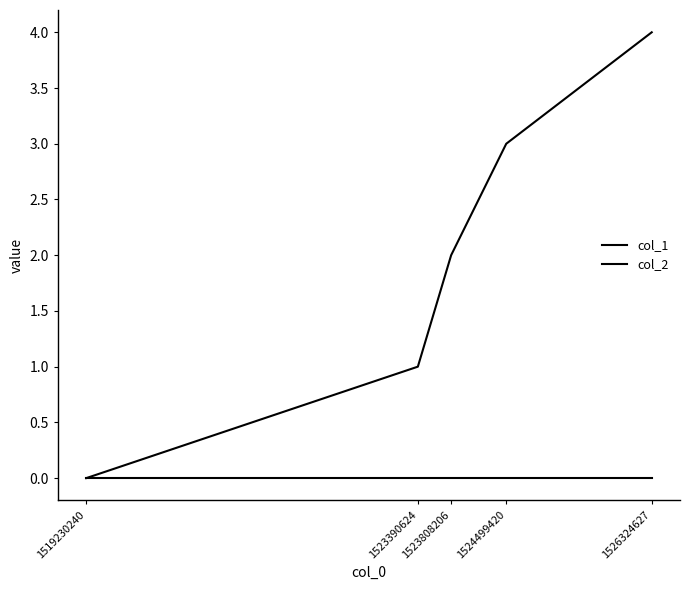

True or false: col_2 and col_1 cross at least once.

False